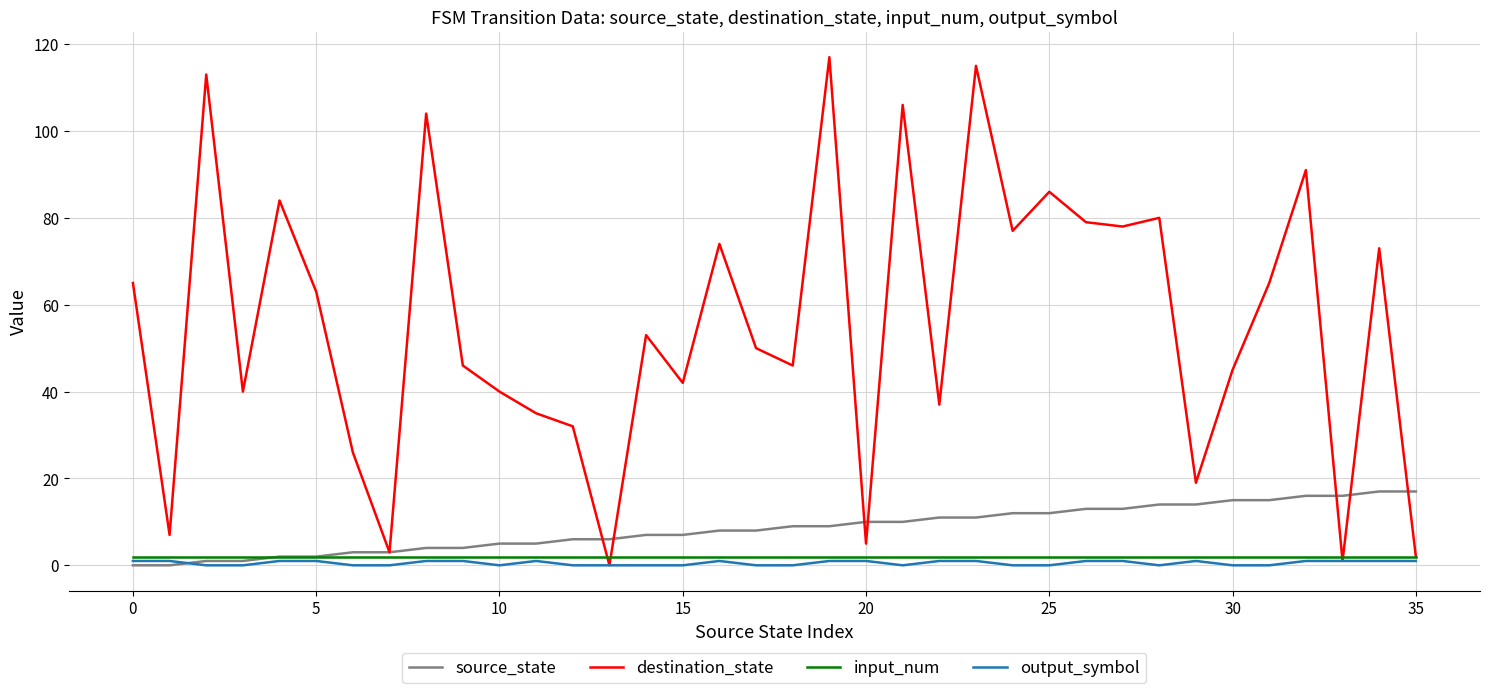

What is the difference between the second highest and minimum values in the destination_state series?

115